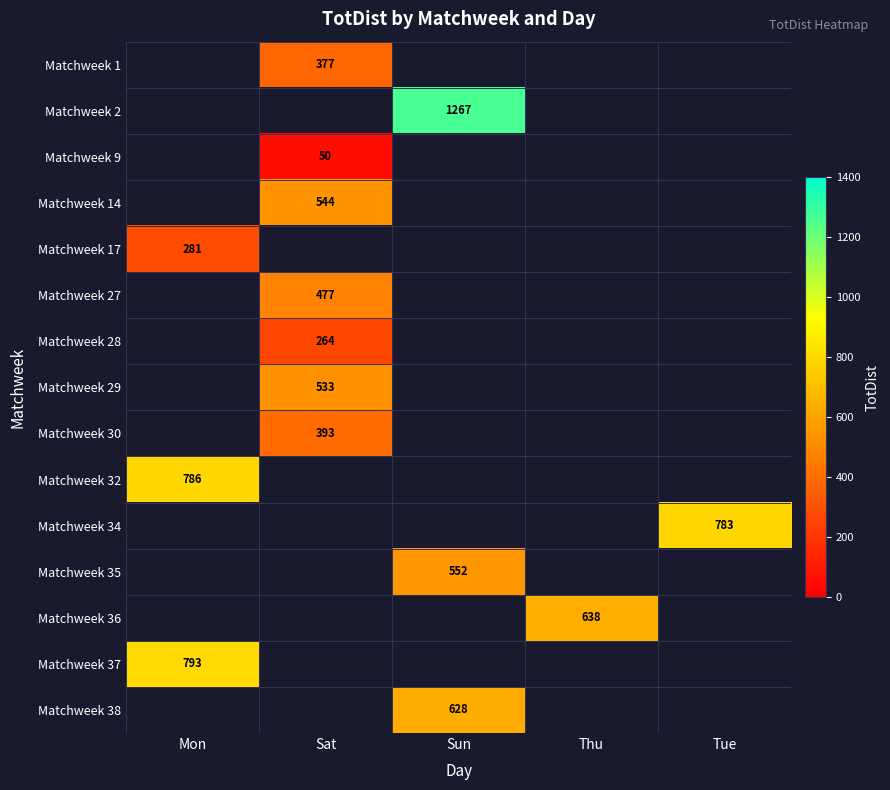

The value of Matchweek 2 at Sun is 748. True or false?

False